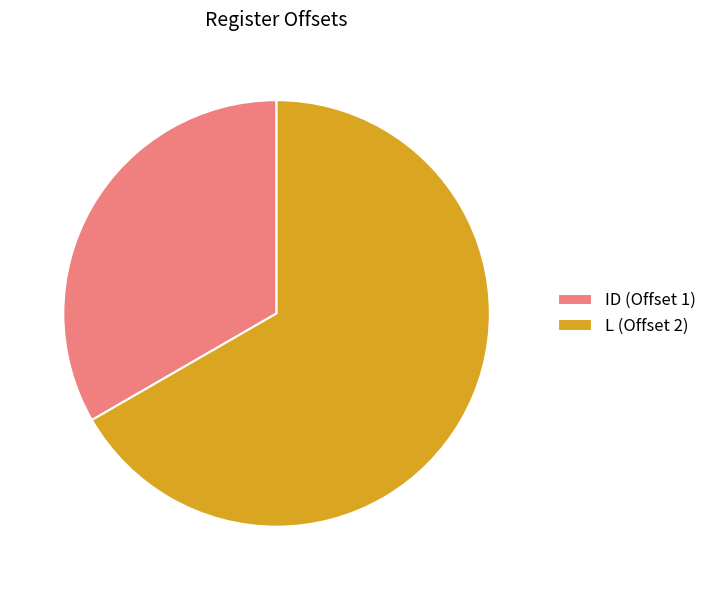

Approximately how many times larger is the value at L (Offset 2) compared to ID (Offset 1)?

2.0